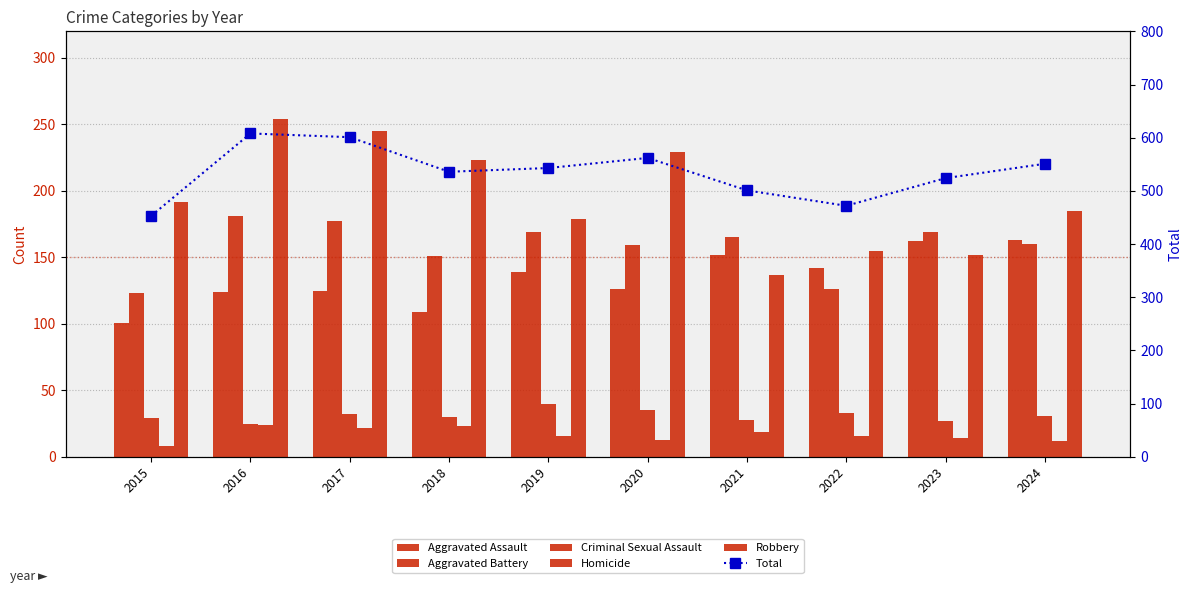

What is the approximate value of Robbery at 2017?

245